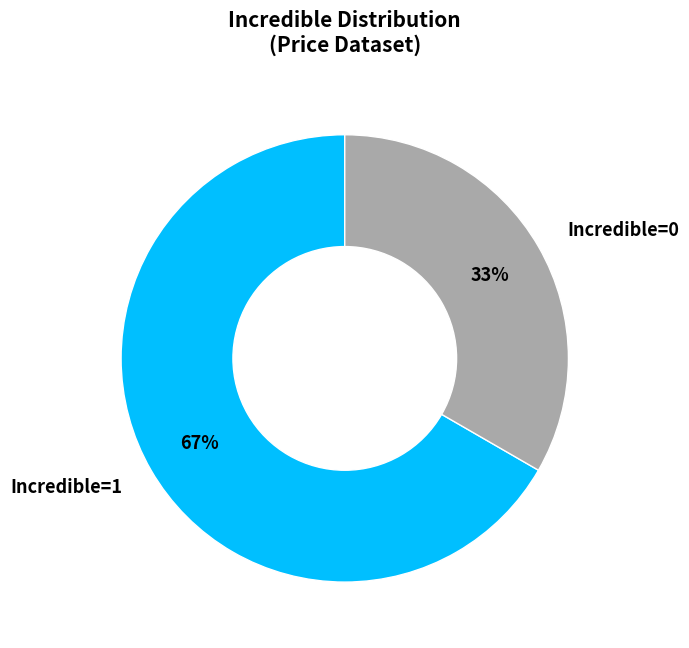

Does any single category account for the majority?

Yes